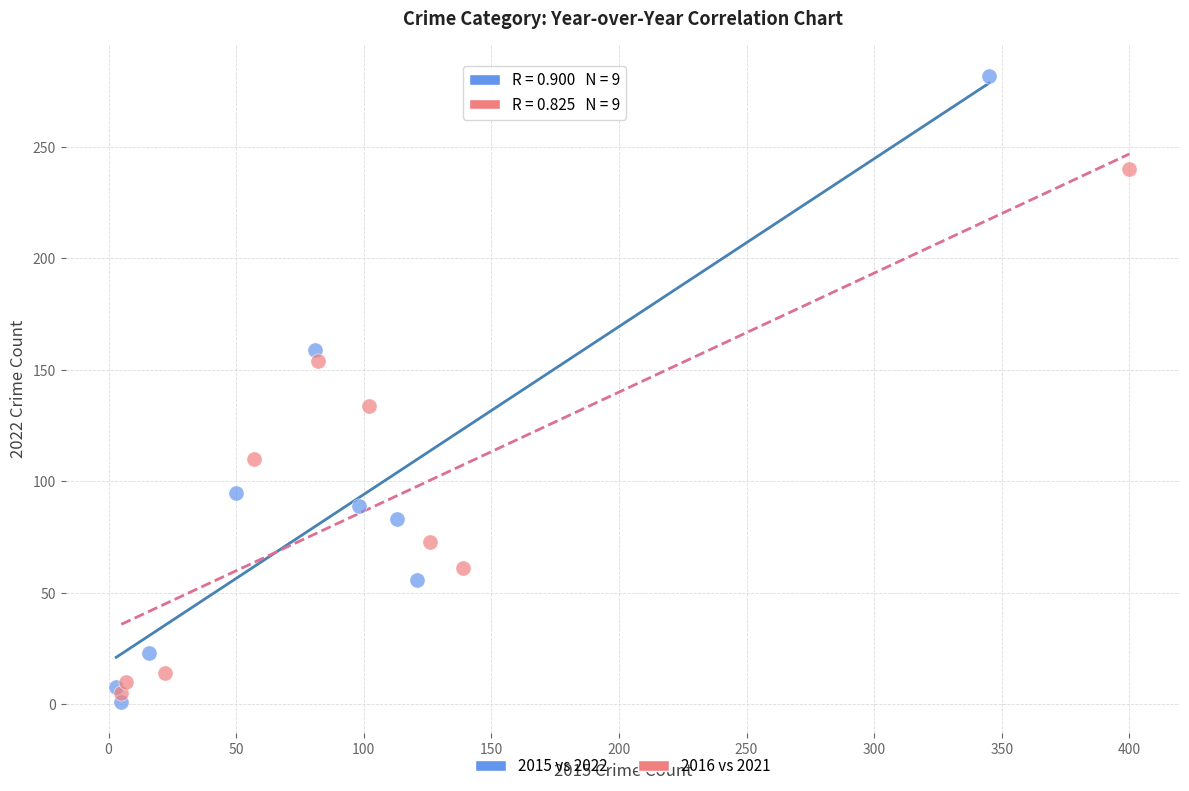

Which series contains the highest Y value?

2015 vs 2022